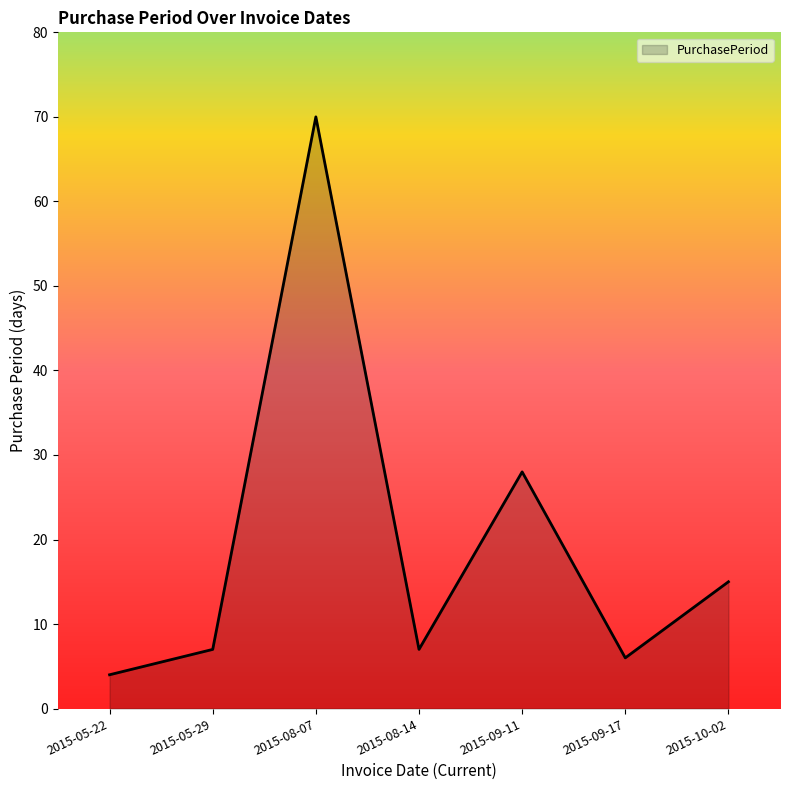

How many series are shown in this chart?

1